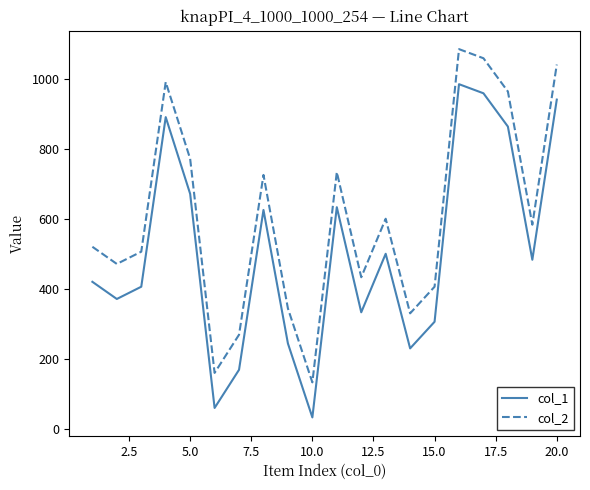

True or false: col_1 and col_2 cross at least once.

False